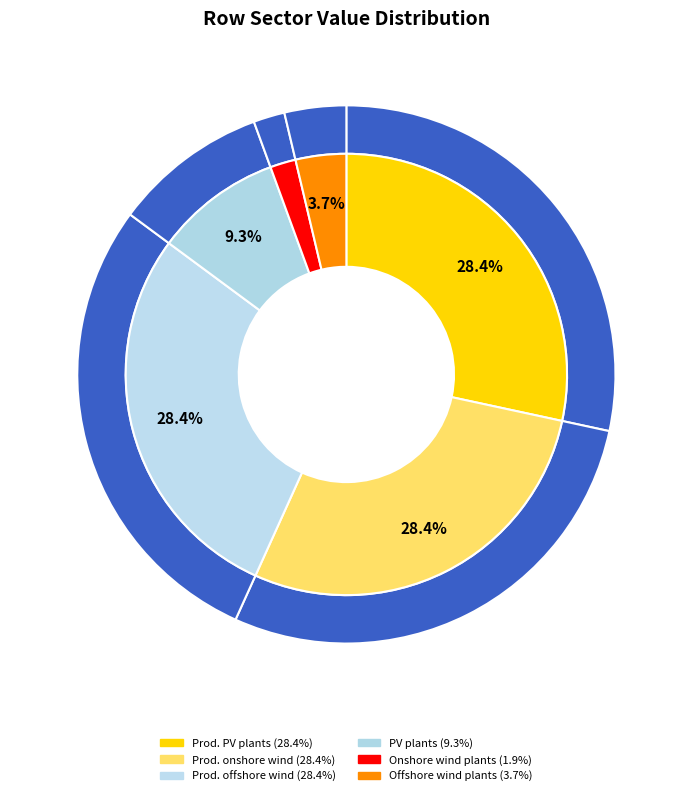

Between Offshore wind plants and Production of offshore wind plants, which is larger?

Production of offshore wind plants